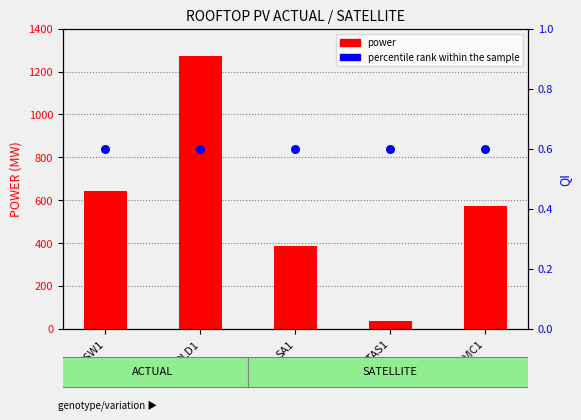

Which series has the largest total across all categories?

power